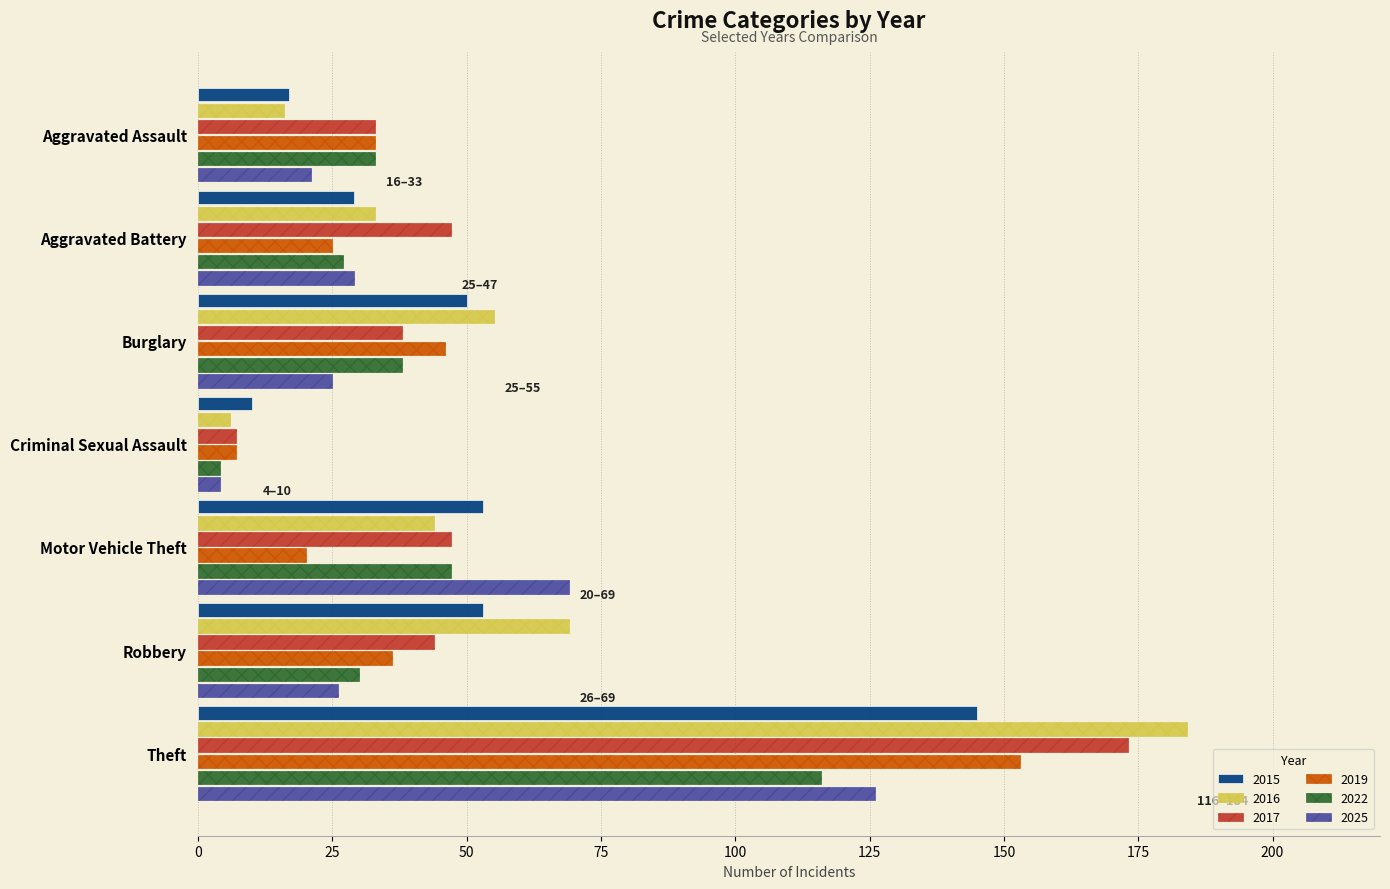

What are all the series names shown in the legend?

2015, 2016, 2017, 2019, 2022, 2025